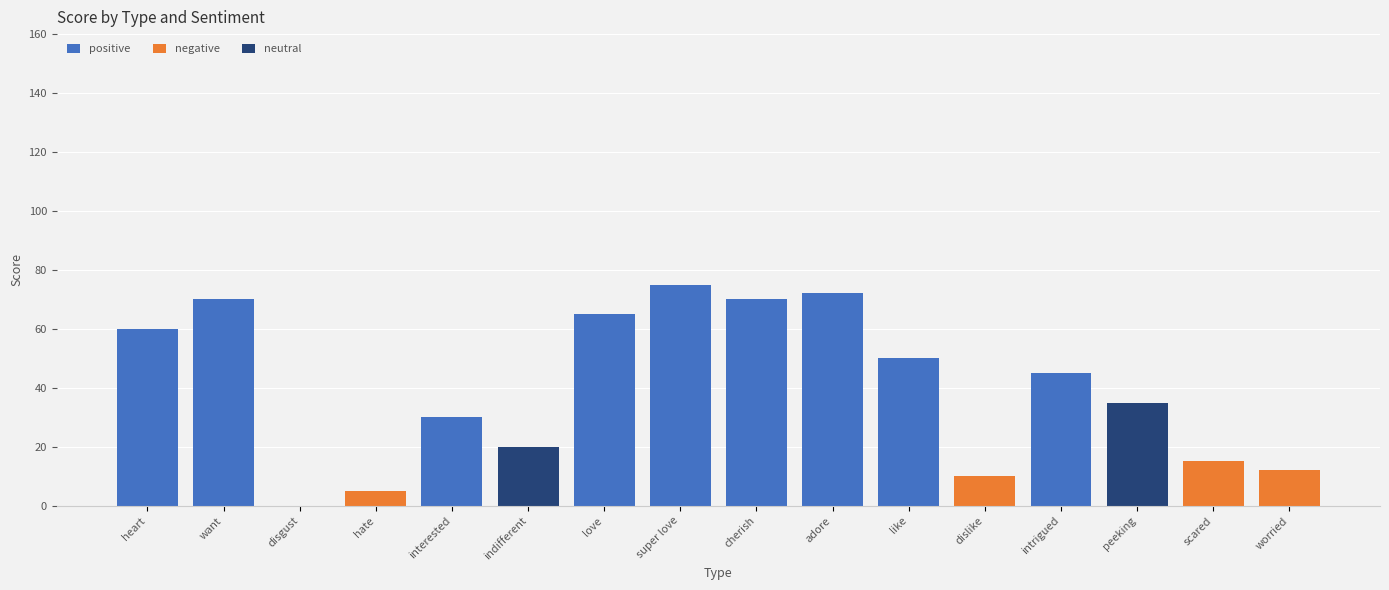

Are the bars horizontal?

No